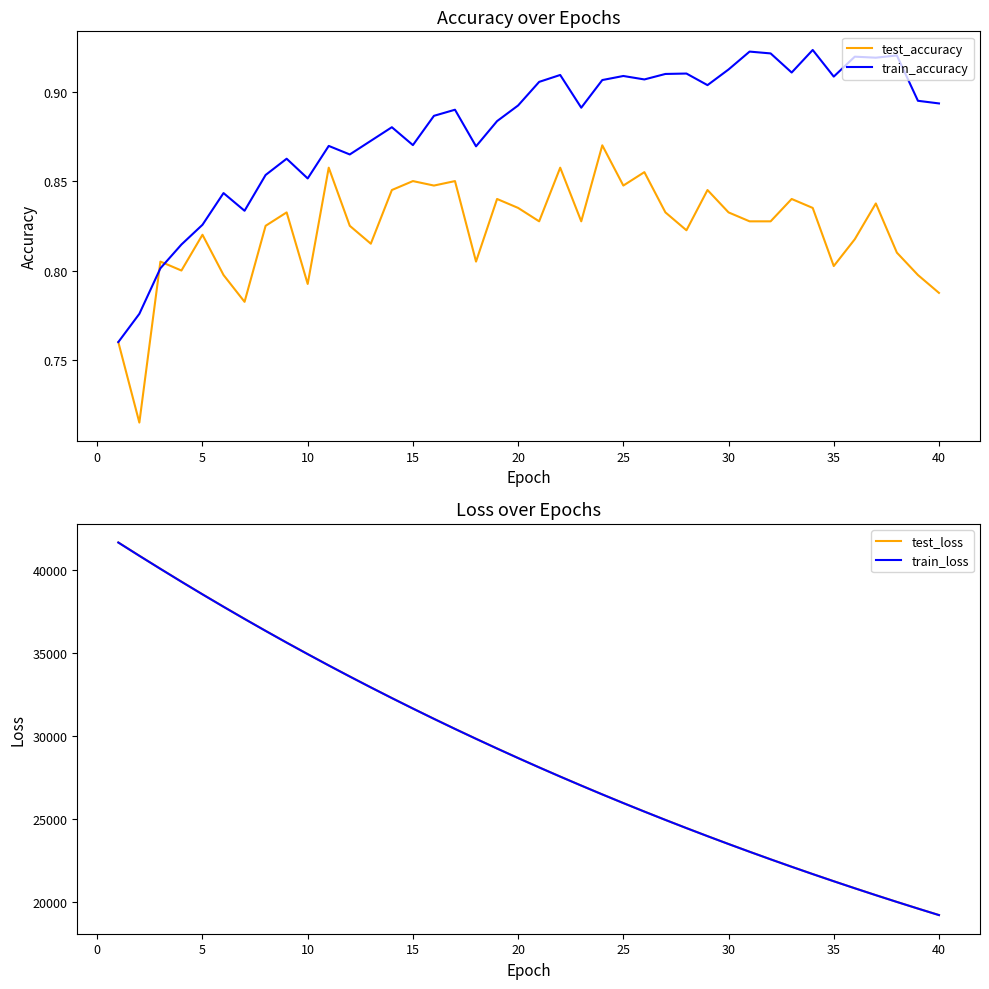

True or false: test_loss and train_accuracy intersect in this chart.

False